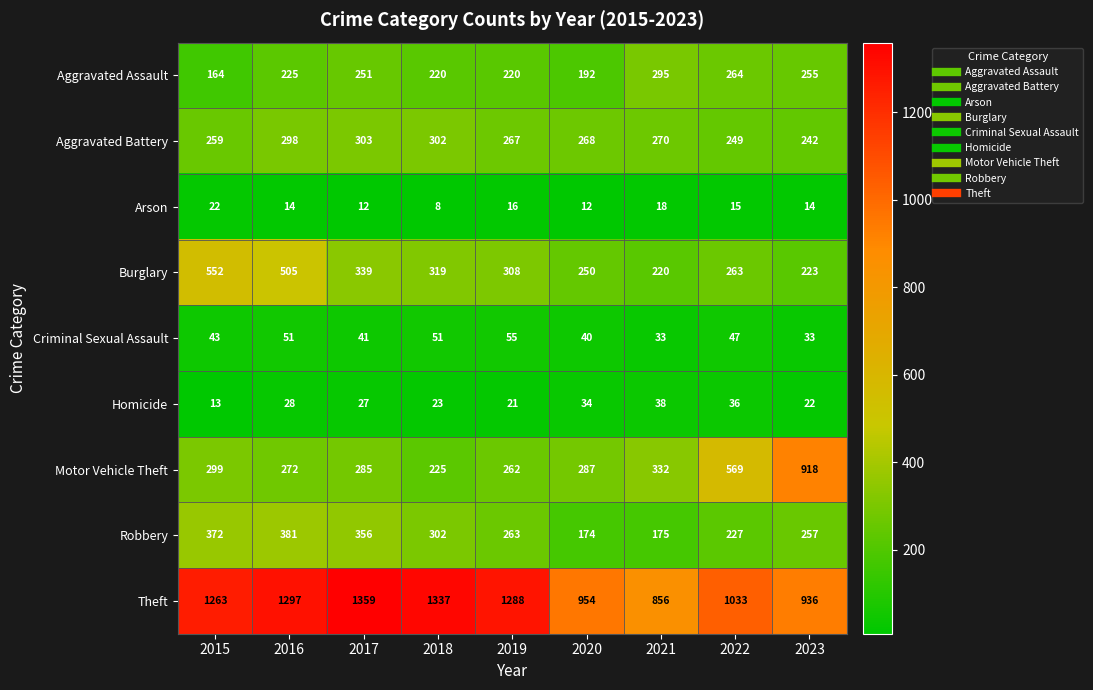

At which category is the sum across all series the highest?

2016